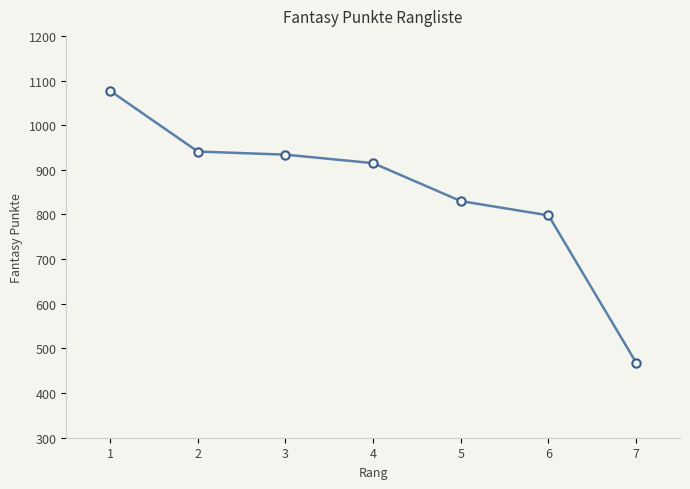

True or false: the data shows 941 at 2.

True